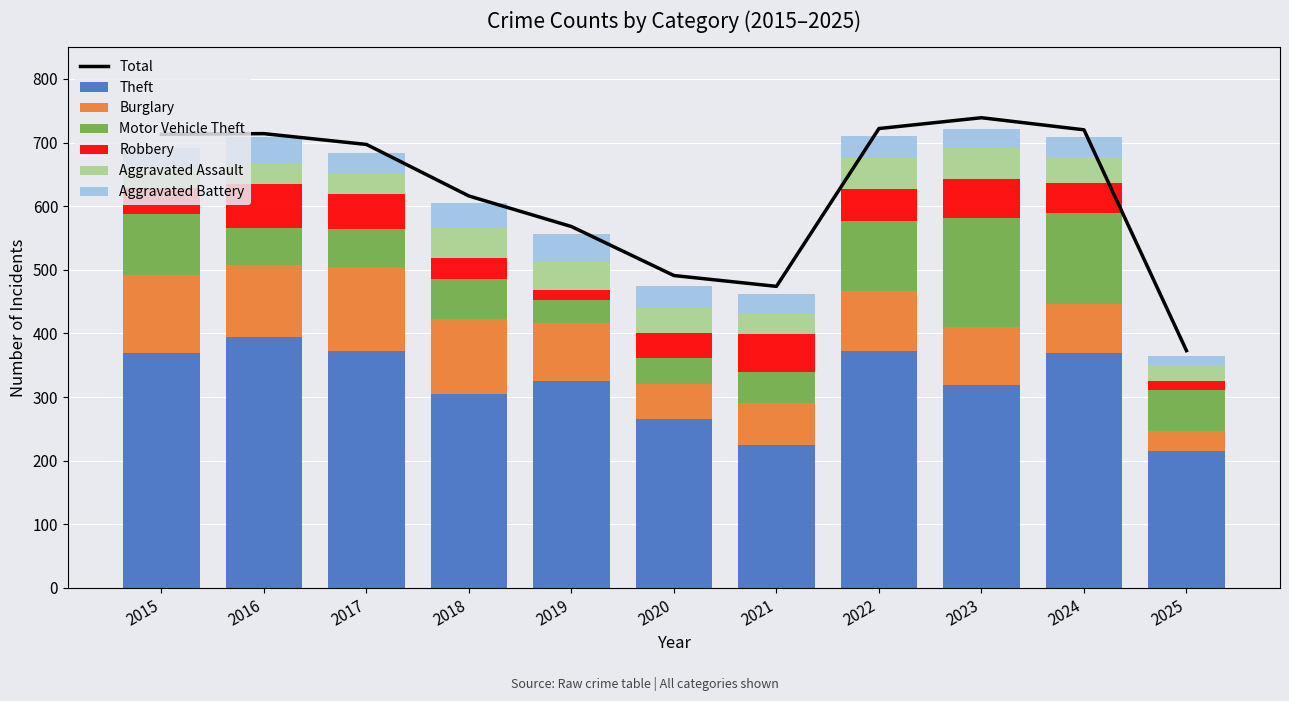

Rank the categories by Theft value from lowest to highest.

2025, 2021, 2020, 2018, 2023, 2019, 2015, 2024, 2017, 2022, 2016